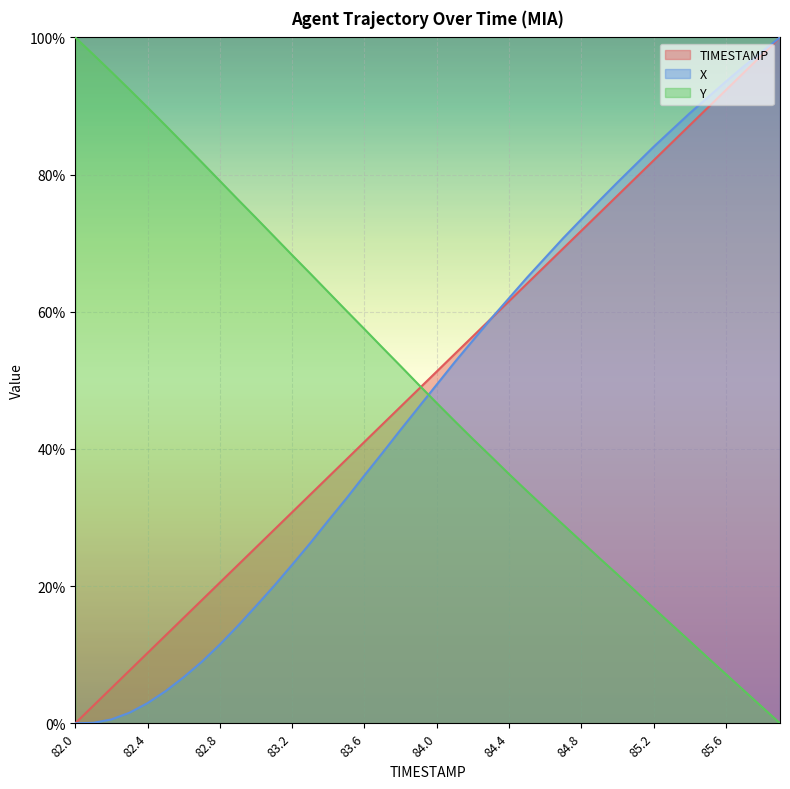

Between which two adjacent categories do Y and TIMESTAMP first intersect?

83.9 and 84.0